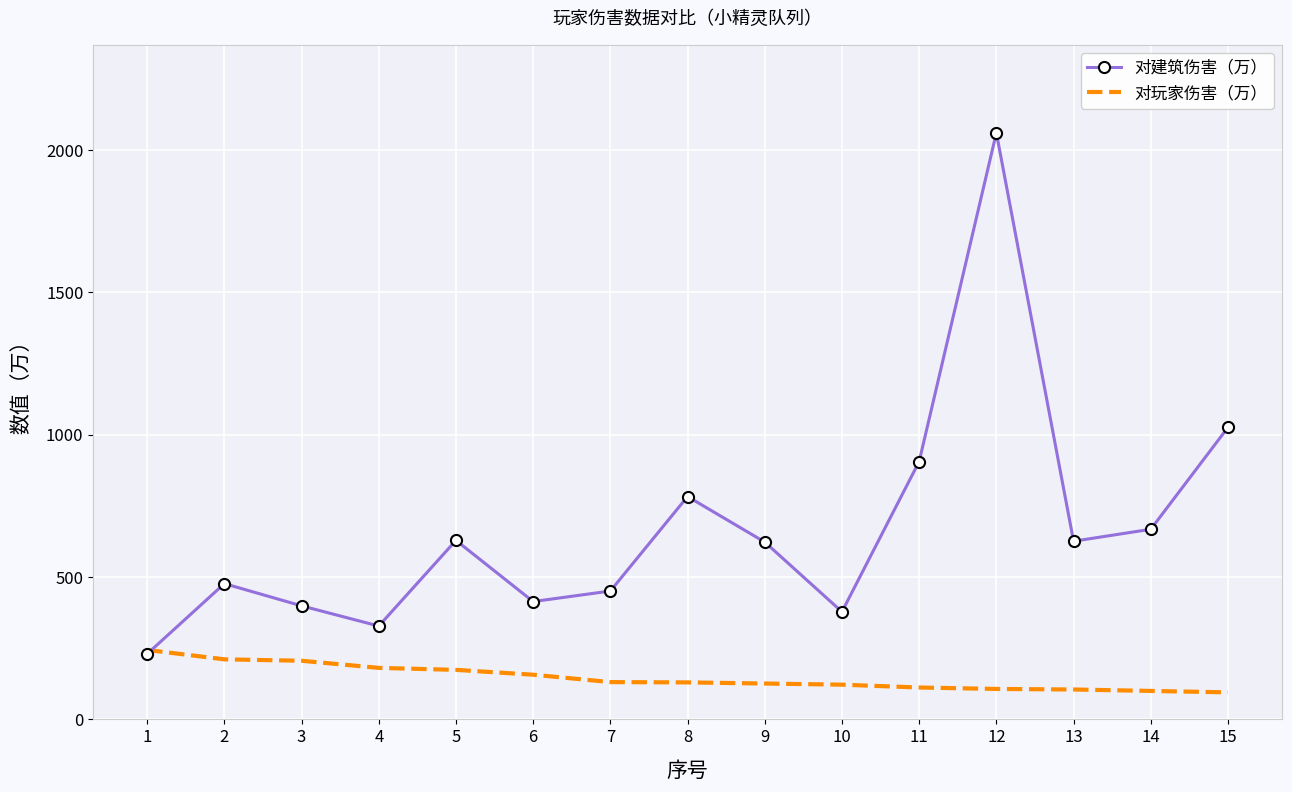

Rank the series by their average value, from lowest to highest.

对玩家伤害（万）, 对建筑伤害（万）